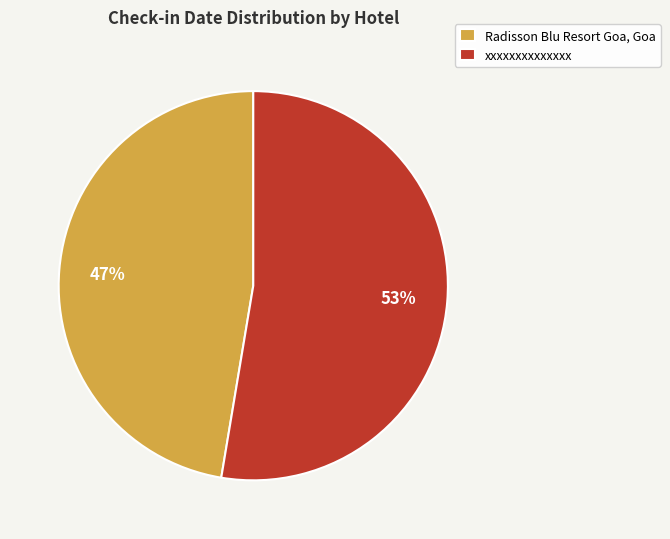

Which has a higher value, xxxxxxxxxxxxxx or Radisson Blu Resort Goa, Goa?

xxxxxxxxxxxxxx